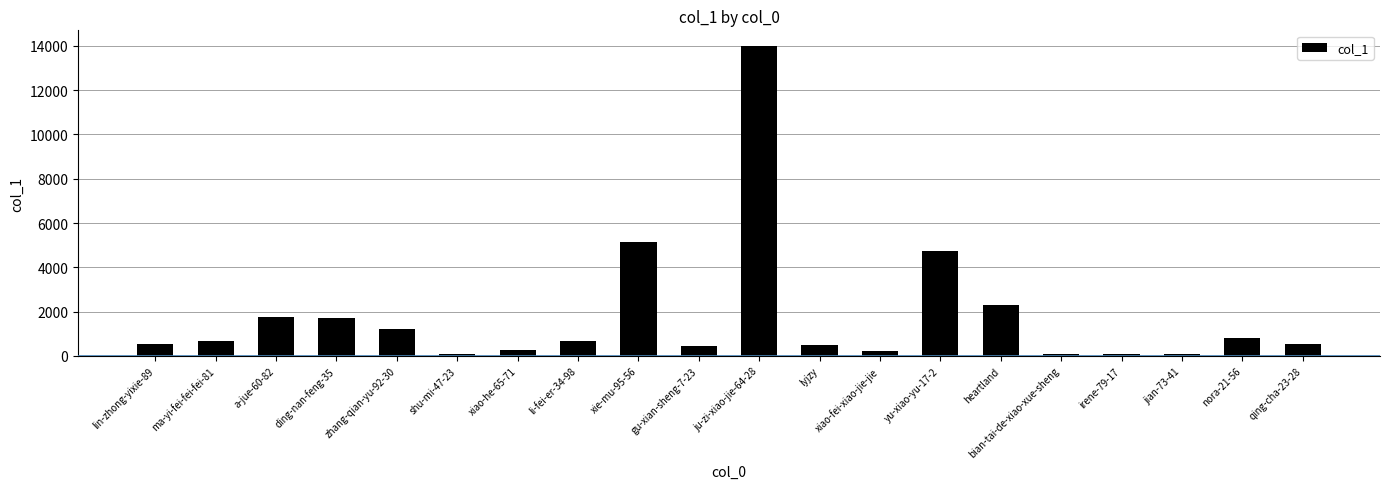

What is the change in value from lin-zhong-yixie-89 to gu-xian-sheng-7-23?

-51